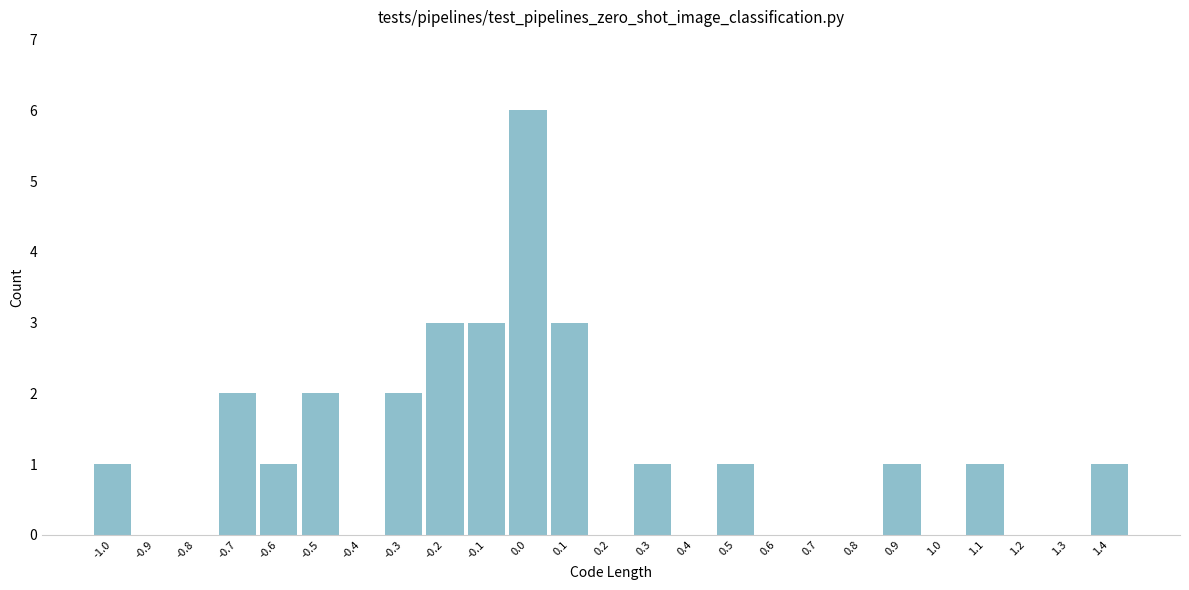

Reading left to right, transcribe all the data shown in this chart.

-1.0=1	-0.9=0	-0.8=0	-0.7=2	-0.6=1	-0.5=2	-0.4=0	-0.3=2	-0.2=3	-0.1=3	0.0=6	0.1=3	0.2=0	0.3=1	0.4=0	0.5=1	0.6=0	0.7=0	0.8=0	0.9=1	1.0=0	1.1=1	1.2=0	1.3=0	1.4=1